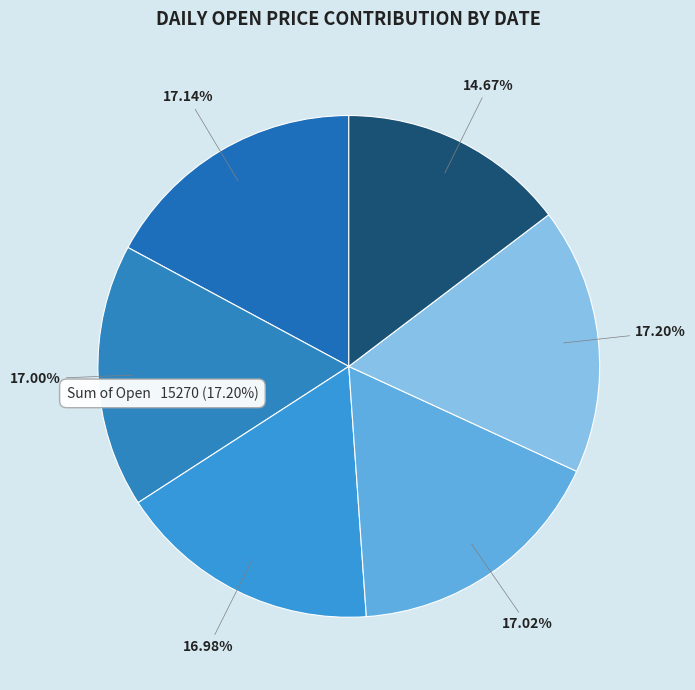

Which slice is the smallest?

6-9-15:15